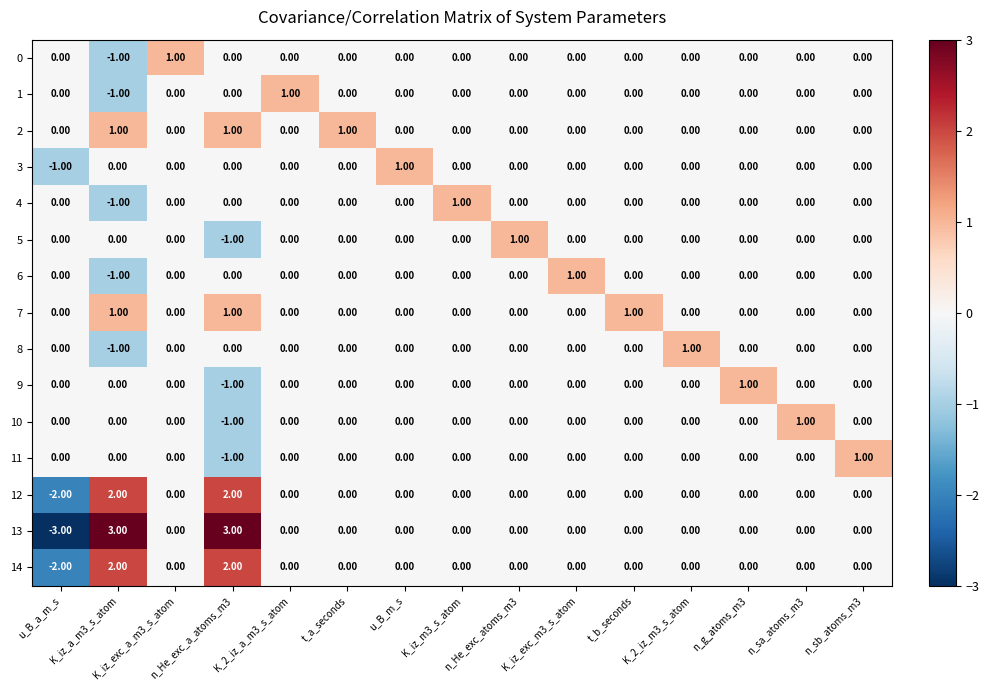

Which series has the largest range (max minus min)?

13